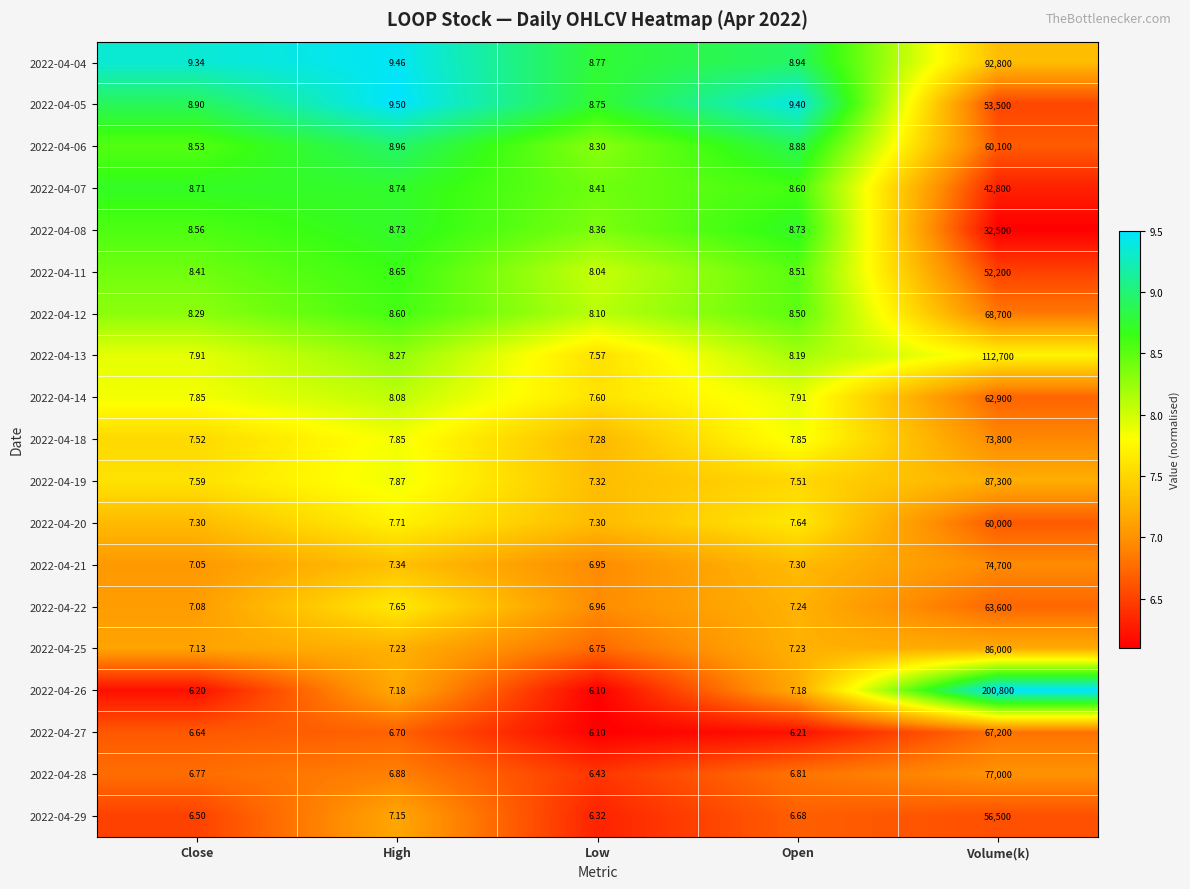

Which category has the highest value in the 2022-04-05 series?

Volume(k)